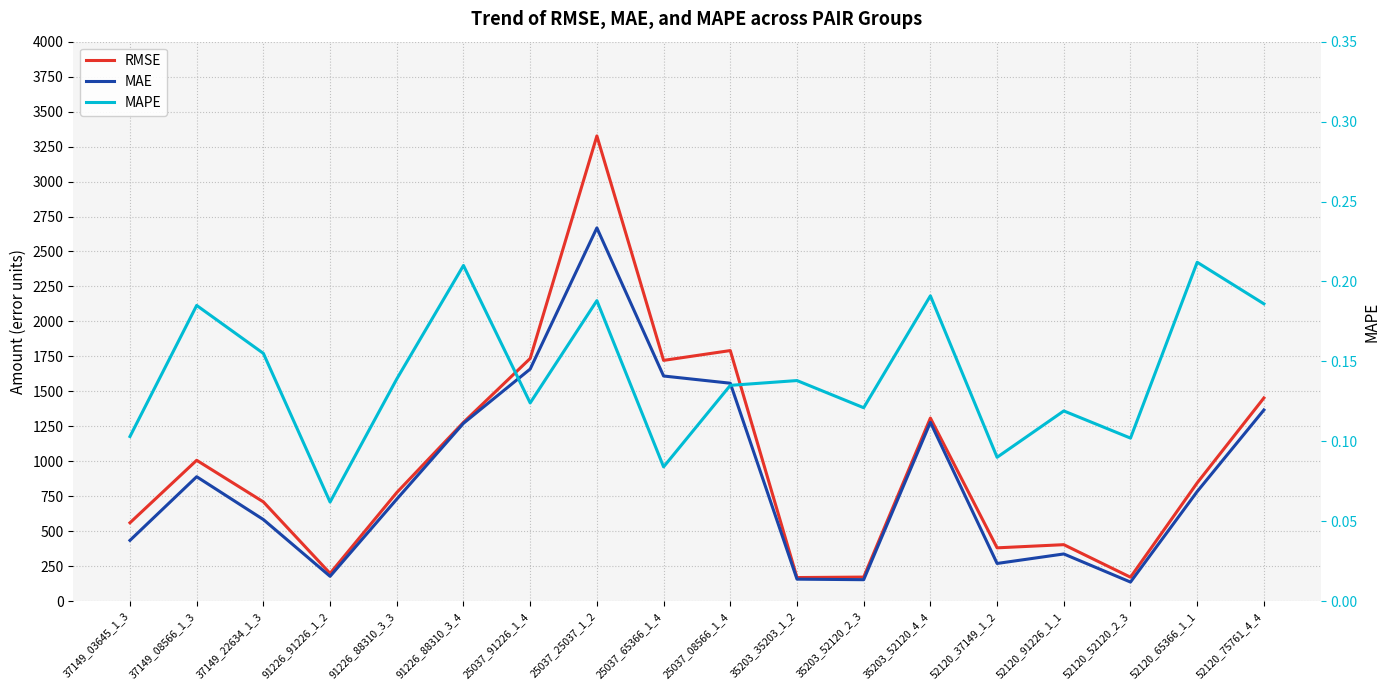

Where is the first local minimum for MAE?

91226_91226_1_2